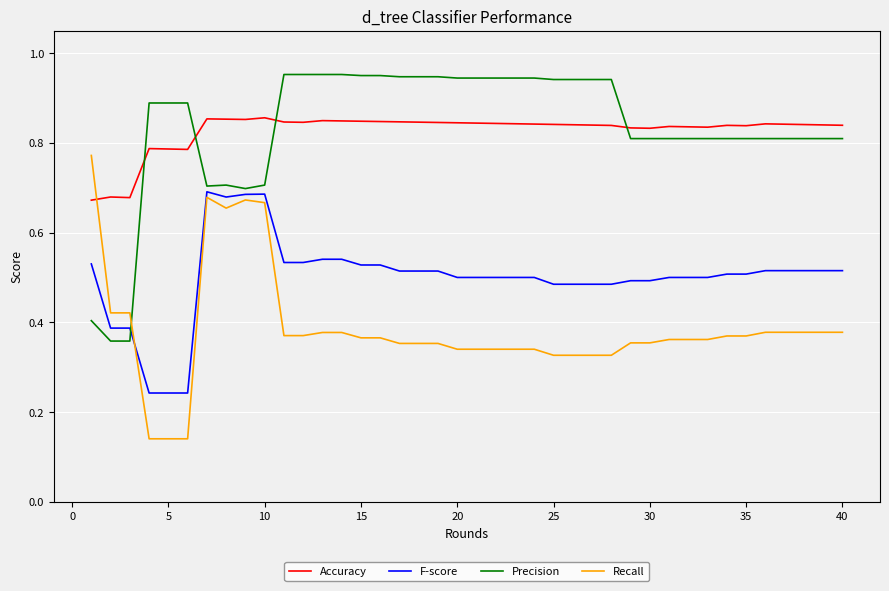

Which series ends up on top after the final intersection of F-score and Precision?

Precision